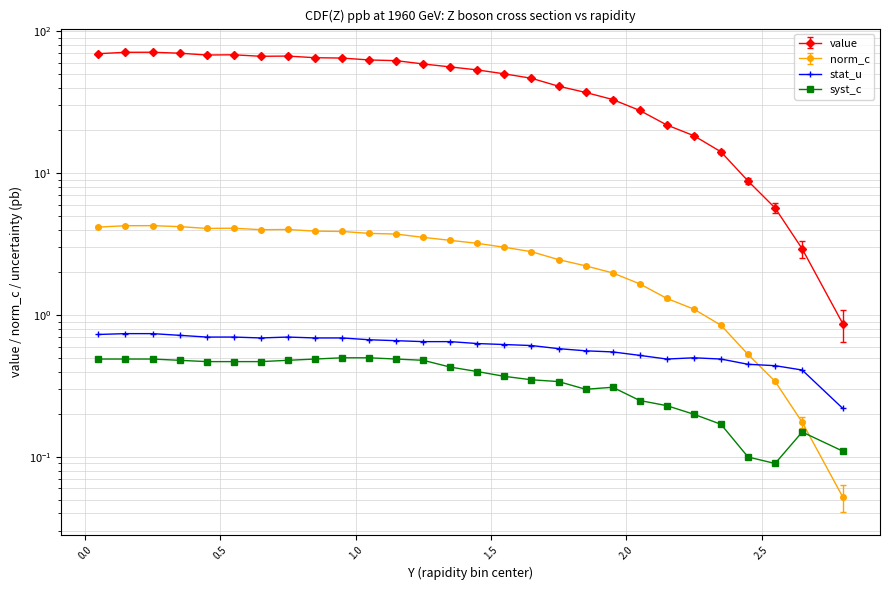

Reading right to left, what are all the values shown in this chart?

value: 0.9	2.9	5.7	8.8	14.1	18.4	21.8	27.6	33.0	37.0	41.0	46.6	50.1	53.4	56.0	58.8	62.0	62.7	64.7	65.0	66.8	66.6	68.2	68.0	70.0	71.1	71.0	69.5
stat_u: 0.2	0.4	0.4	0.5	0.5	0.5	0.5	0.5	0.6	0.6	0.6	0.6	0.6	0.6	0.7	0.7	0.7	0.7	0.7	0.7	0.7	0.7	0.7	0.7	0.7	0.7	0.7	0.7
norm_c: 0.1	0.2	0.3	0.5	0.8	1.1	1.3	1.7	2.0	2.2	2.5	2.8	3.0	3.2	3.4	3.5	3.7	3.8	3.9	3.9	4.0	4.0	4.1	4.1	4.2	4.3	4.3	4.2
syst_c: 0.1	0.1	0.1	0.1	0.2	0.2	0.2	0.2	0.3	0.3	0.3	0.3	0.4	0.4	0.4	0.5	0.5	0.5	0.5	0.5	0.5	0.5	0.5	0.5	0.5	0.5	0.5	0.5